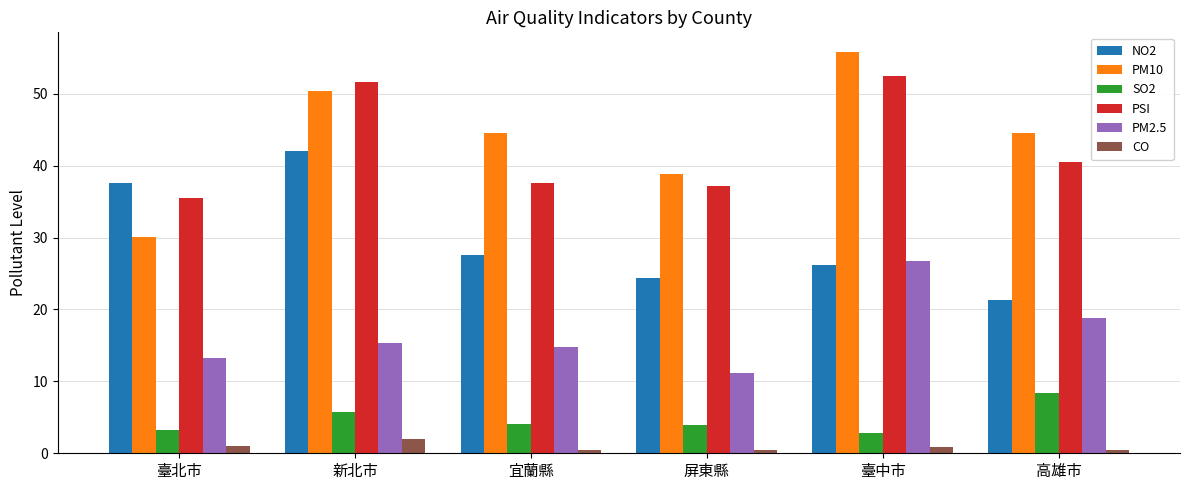

How many groups of bars are there?

6